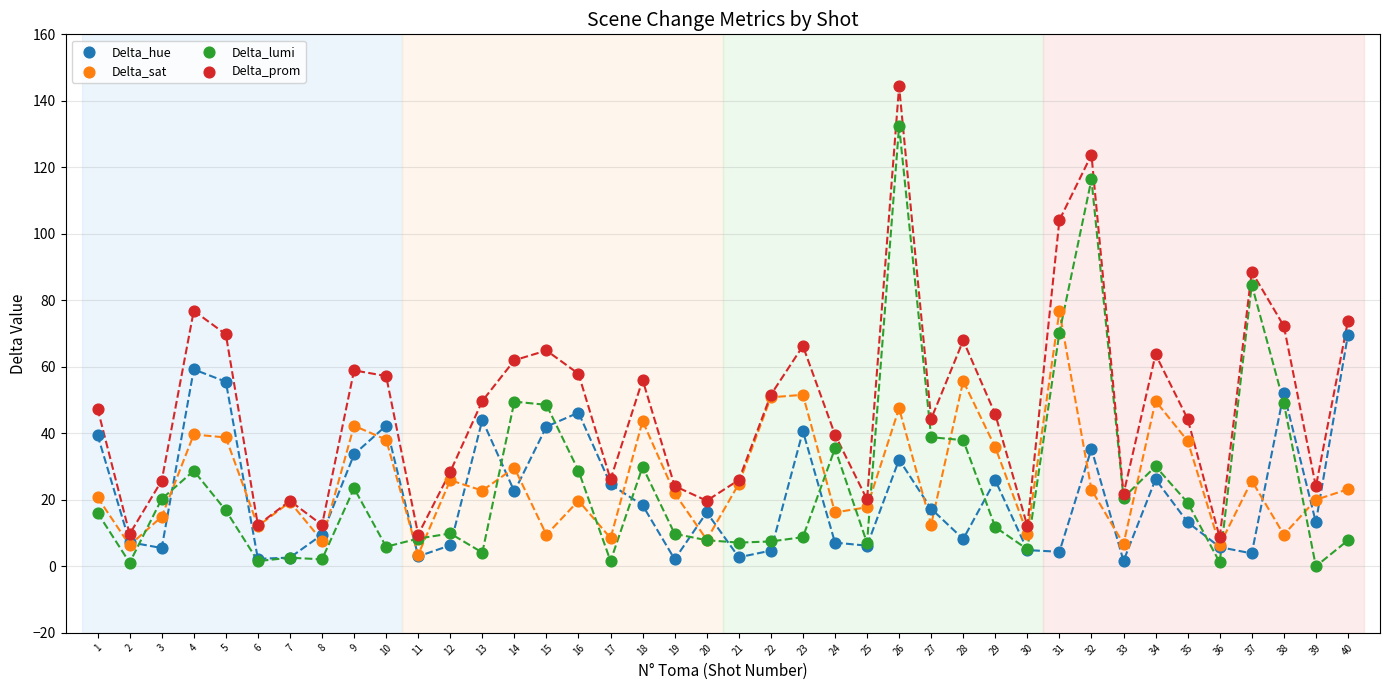

Which series has the widest spread of Y values?

Delta_prom